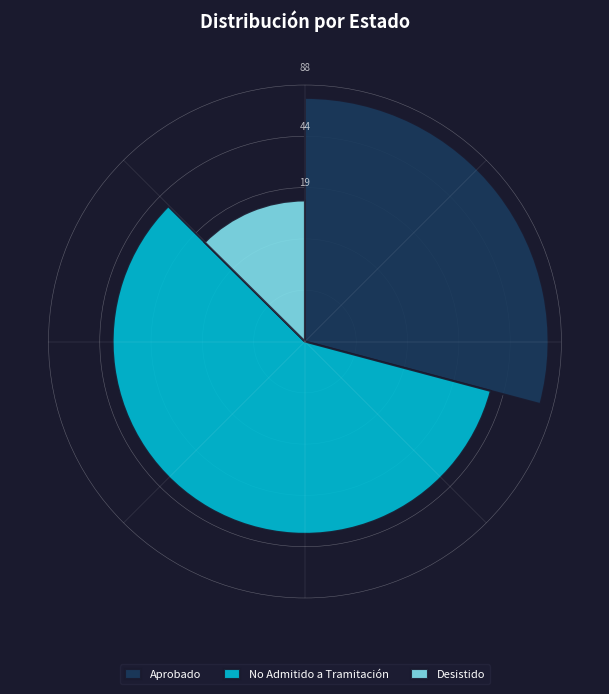

Combined, what portion of the pie is No Admitido a Tramitación and Aprobado?

87.4%